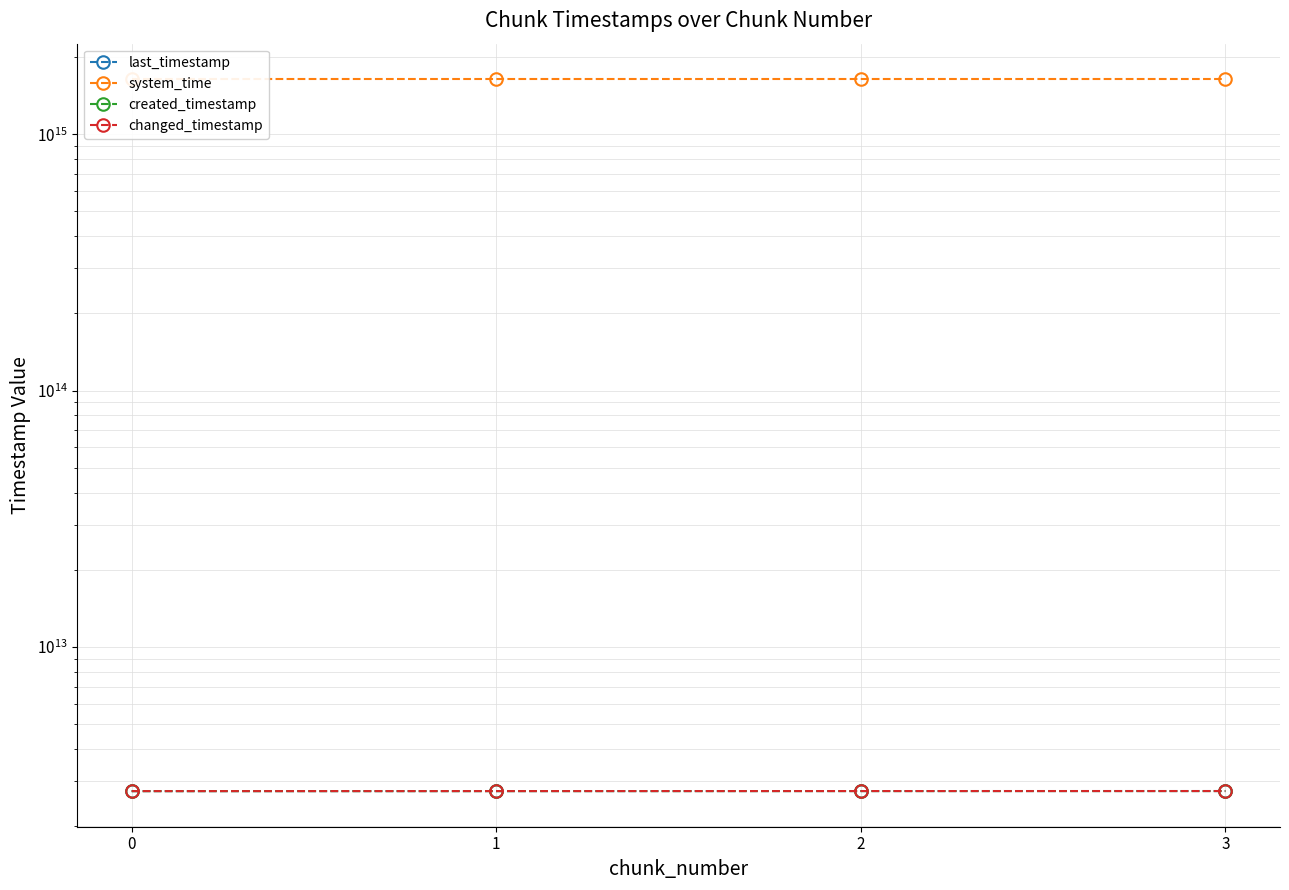

At which category is the sum across all series the highest?

3